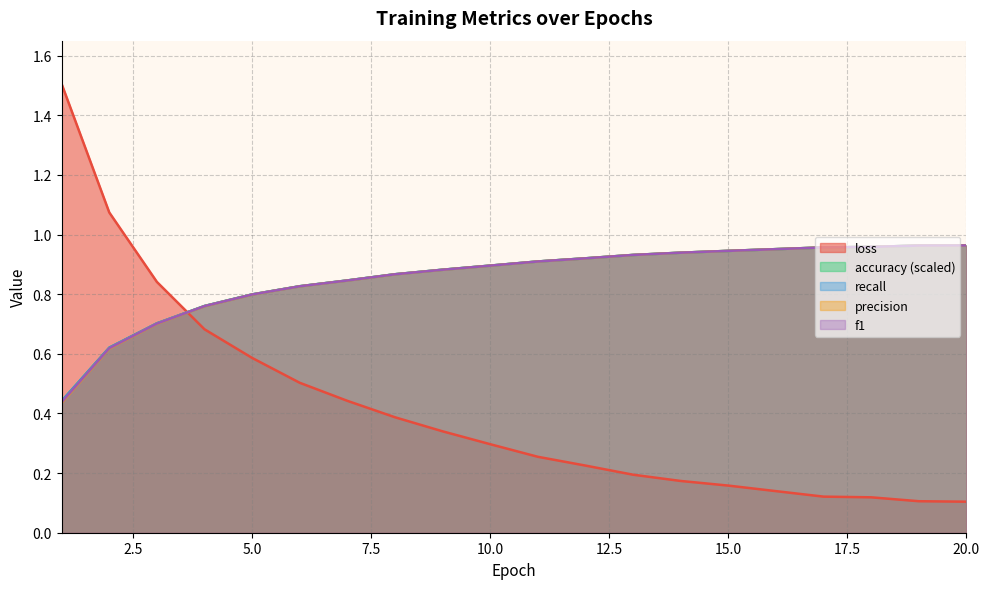

At how many categories does at least one series exceed 1?

2